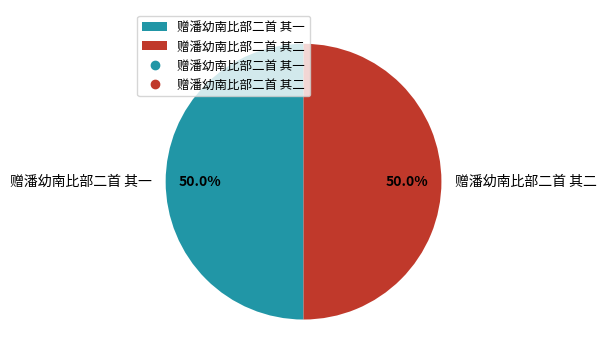

Combined, what portion of the pie is 赠潘幼南比部二首 其一 and 赠潘幼南比部二首 其二?

100.0%